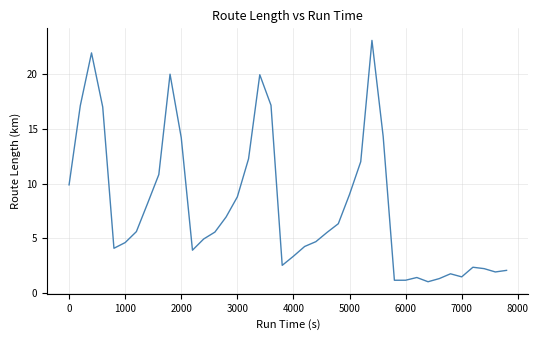

What is the minimum value shown in the chart?

1.0